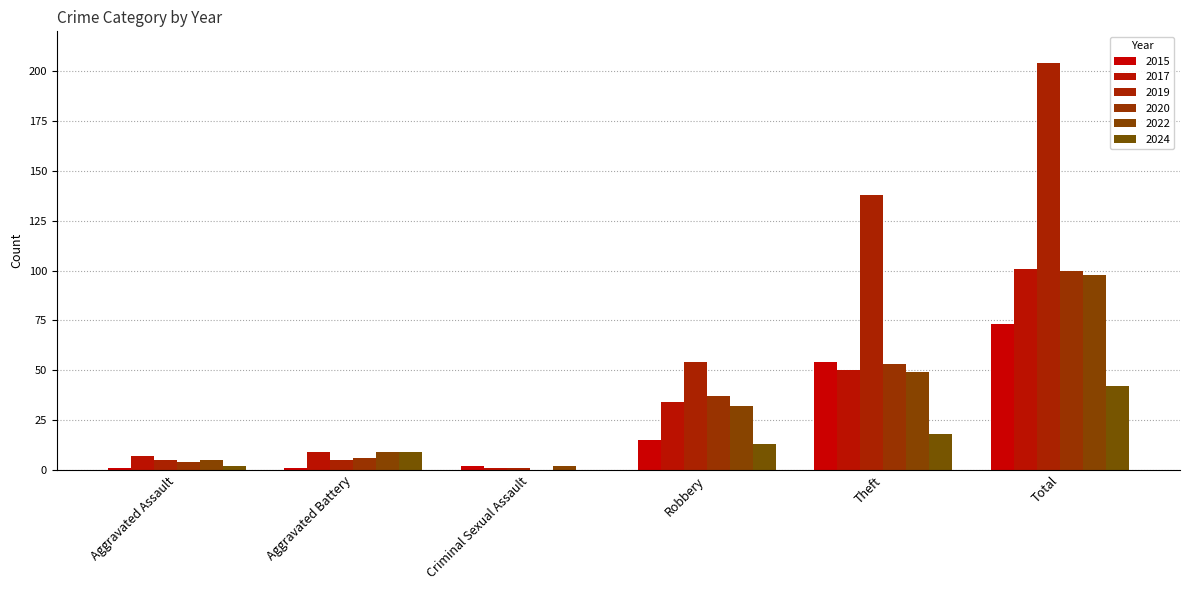

At which label does 2017 reach its peak?

Total